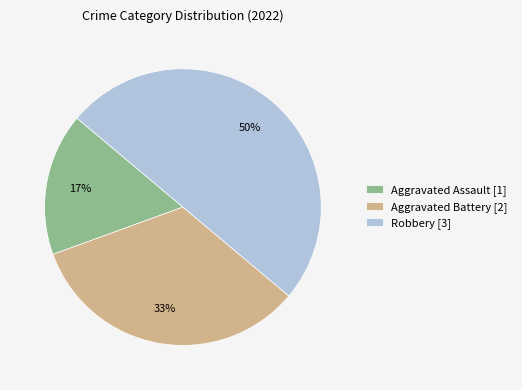

Which has a higher value, Aggravated Assault [1] or Robbery [3]?

Robbery [3]